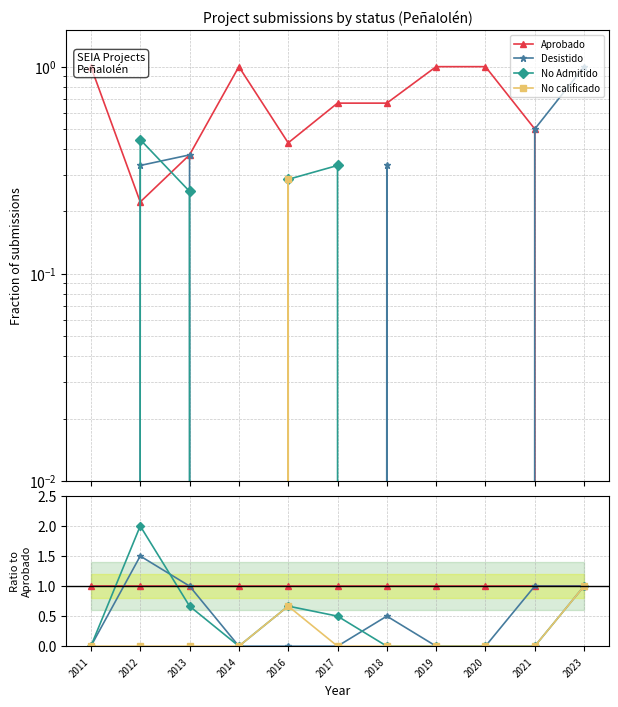

Which series has the largest total across all categories?

Aprobado